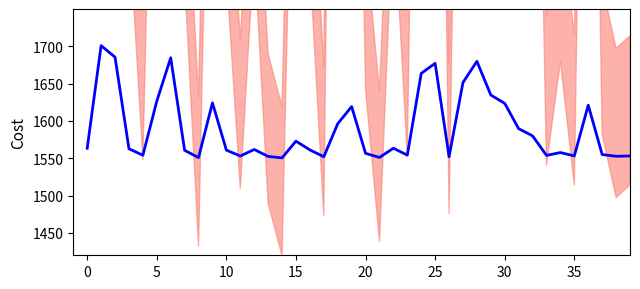

What is the change in value from 29 to 34?

-77.1